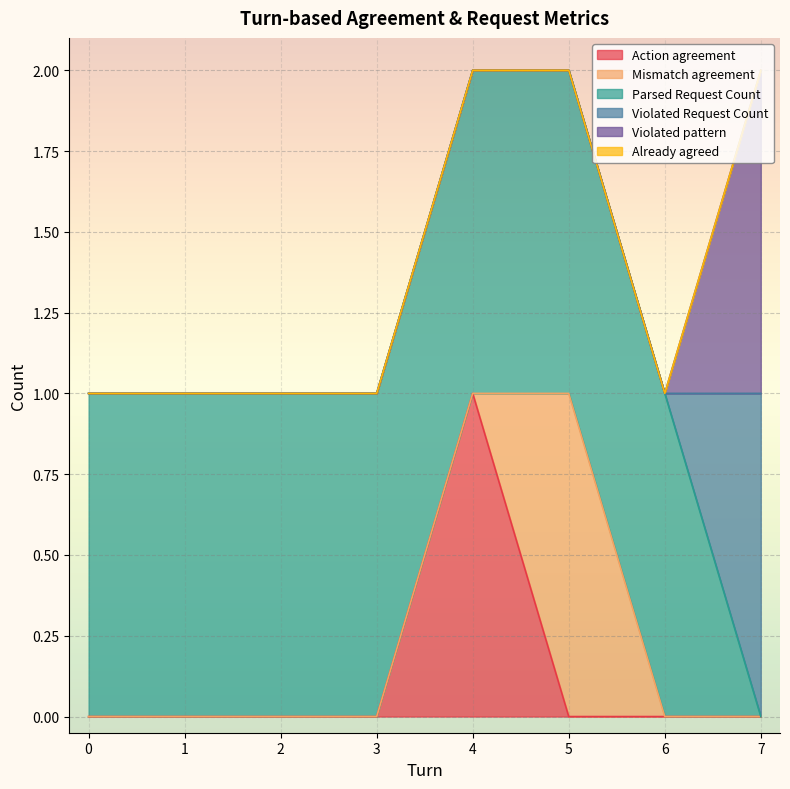

True or false: Action agreement and Mismatch agreement cross at least once.

True